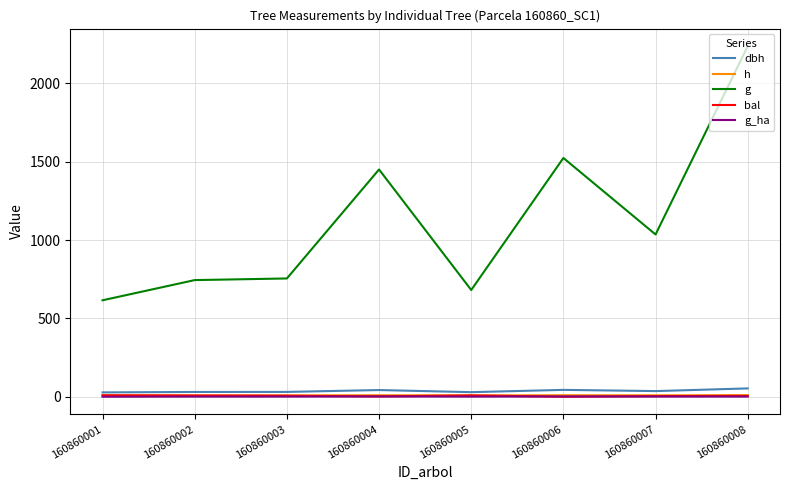

True or false: g has a value of 3987.8 at 160860008.

False